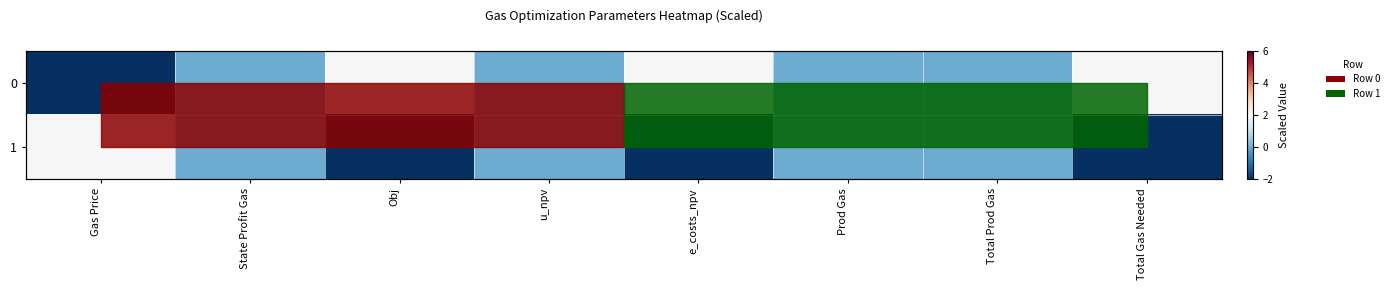

The value of 0 at Total Prod Gas is -1.5. True or false?

False